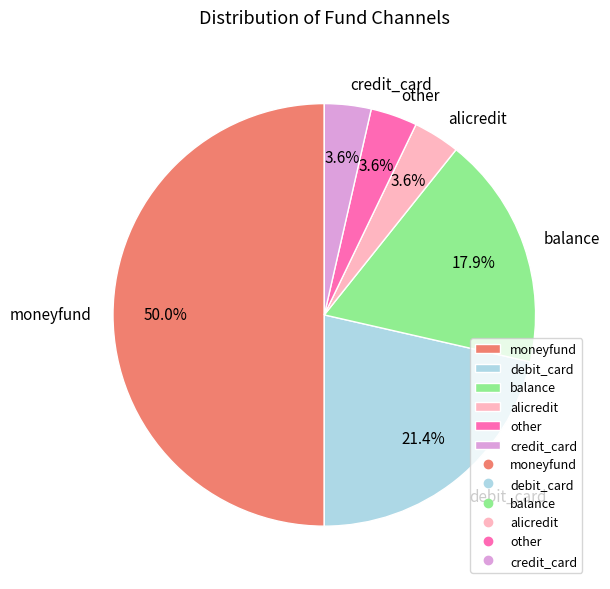

Does balance represent more than half of the total?

No